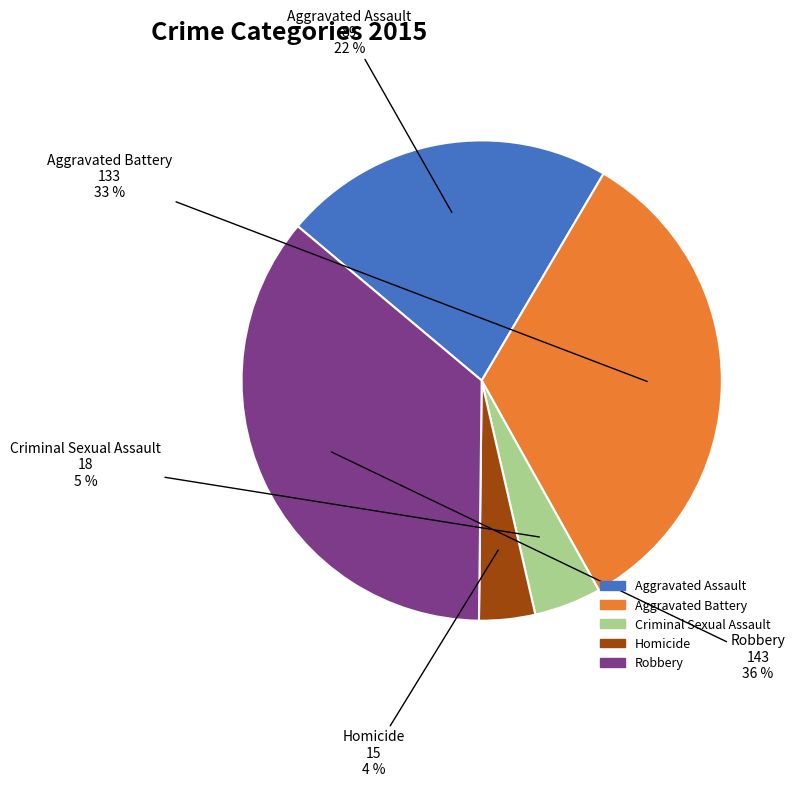

True or false: Aggravated Assault accounts for 22% of the total.

True